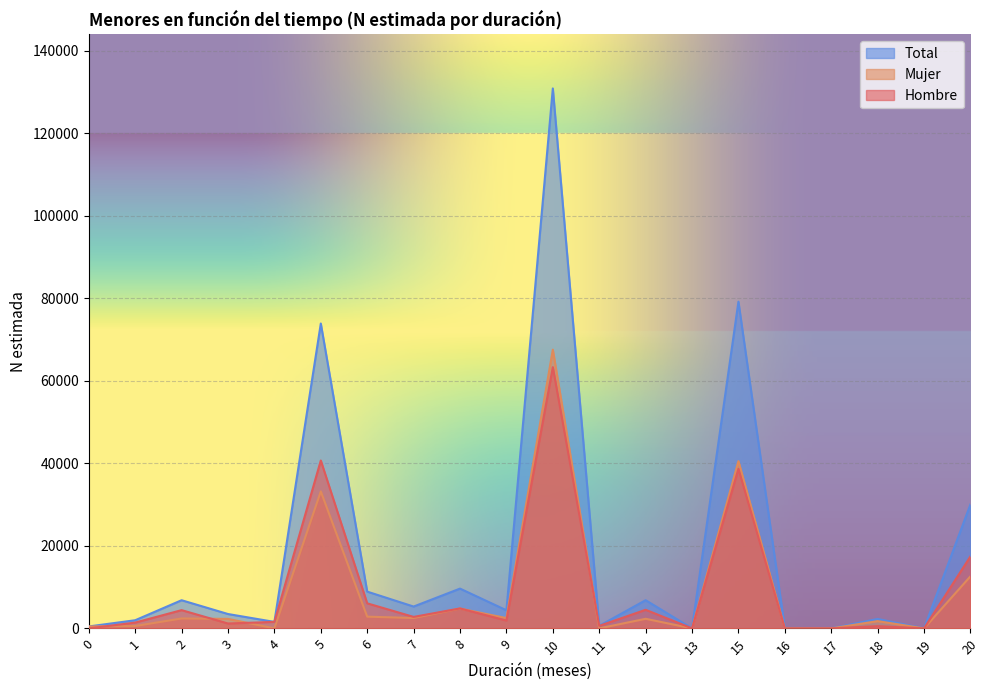

What is the average value of the Total series?

18313